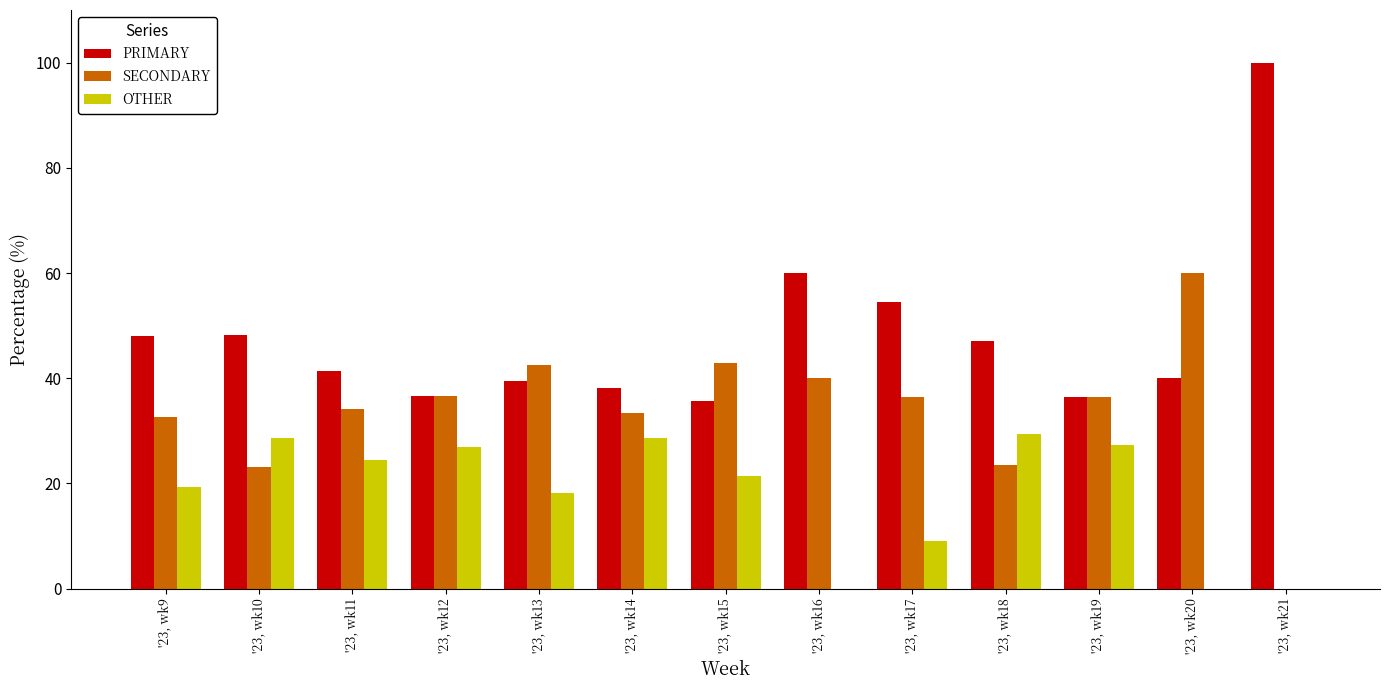

The value of PRIMARY at '23, wk16 is 80.3. True or false?

False